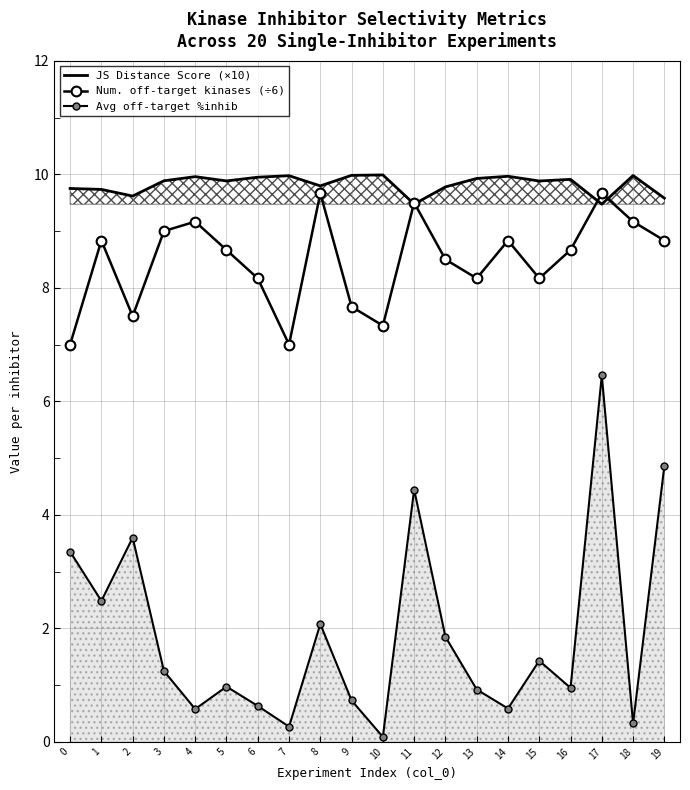

What is the value of the Num. off-target kinases (÷6) point at the 1st from the left?

7.0